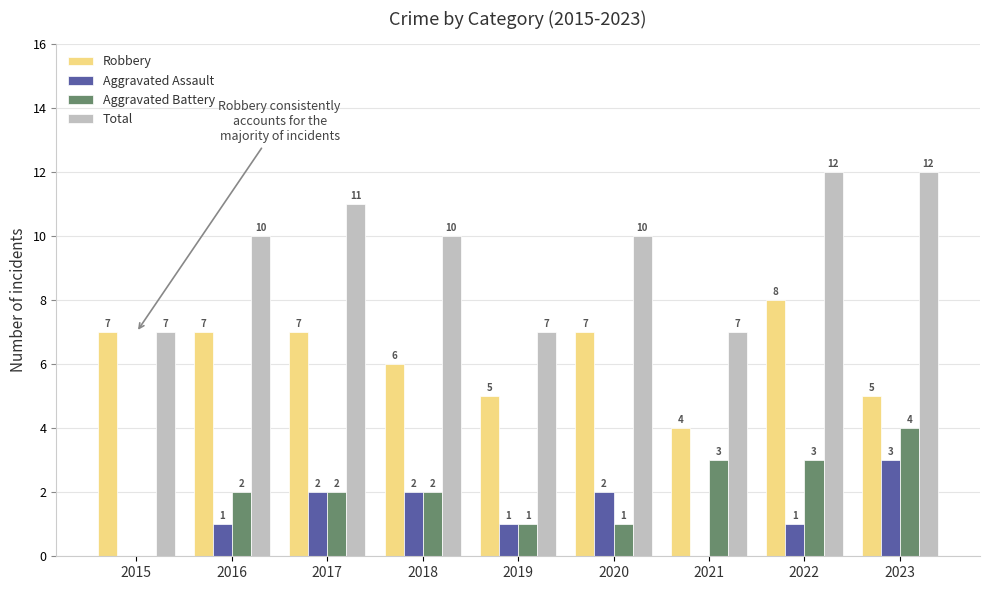

What value does the Aggravated Battery series have at 2017?

2